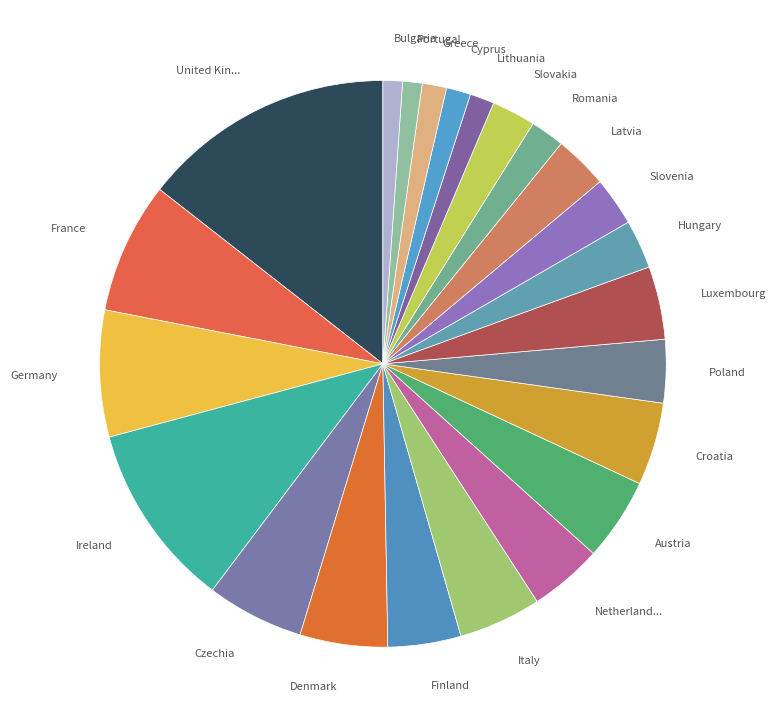

What is the ratio of the value at Finland to the value at Poland?

1.2